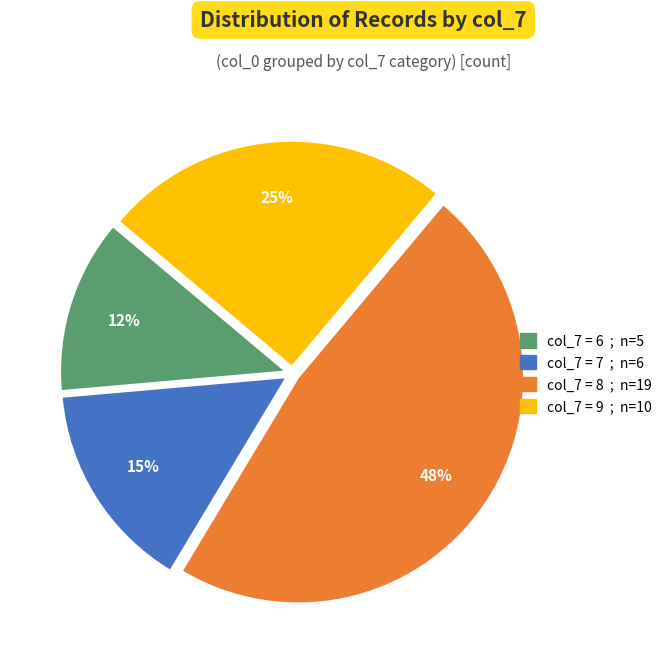

To the nearest percent, what is the average slice percentage?

25%